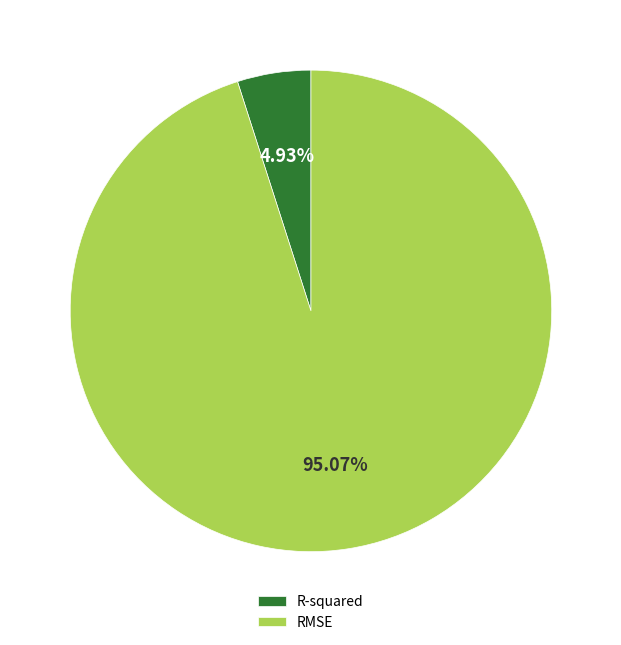

Do RMSE and R-squared together represent more than half of the pie?

Yes